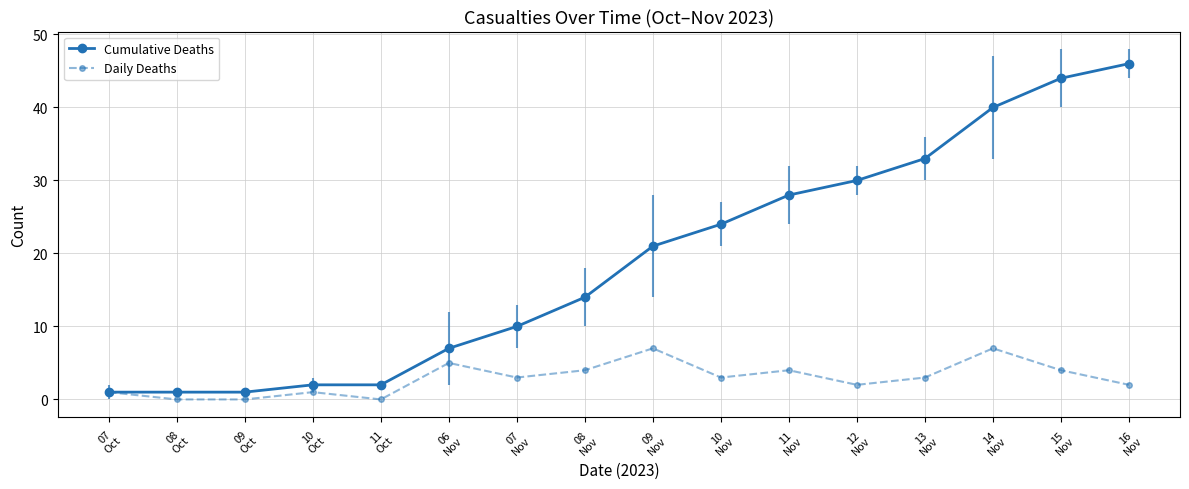

How many data points in Cumulative Deaths are above 21?

7